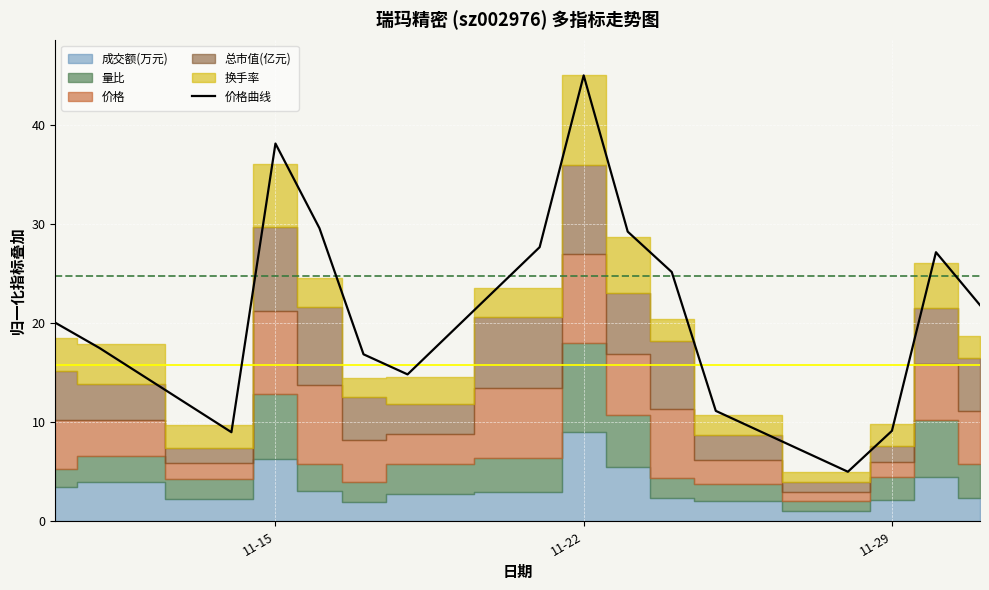

How many points are lower than both their immediate neighbors (excluding endpoints)?

3